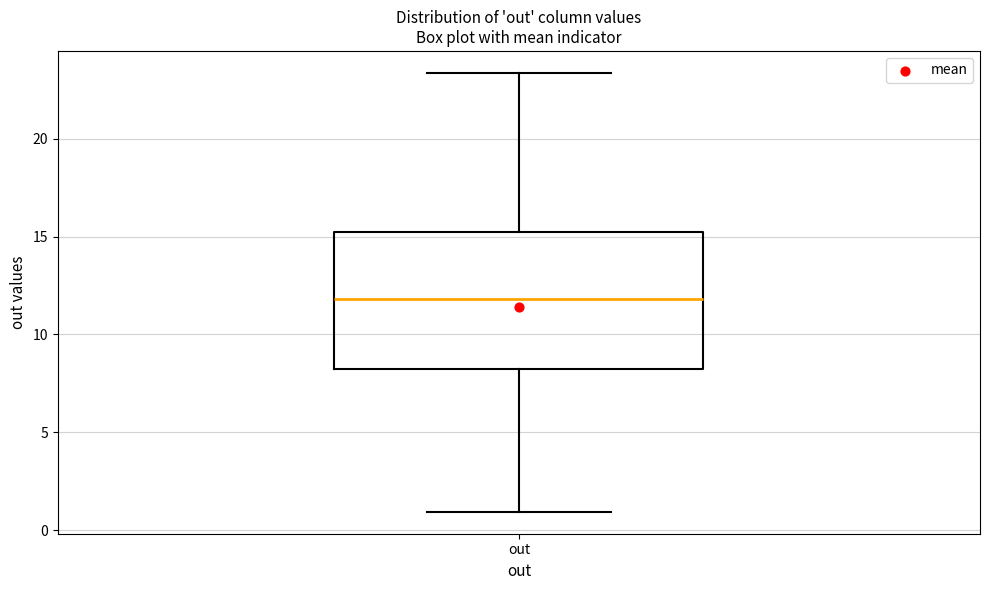

Read this box plot against the y-axis: the position of the median line, the range covered by the box, and the ends of both whiskers. The values are not printed on the chart, so give them approximately, as read against the axis.

median 12.0, box 8.5 to 15.0, whiskers 1.0 to 23.5